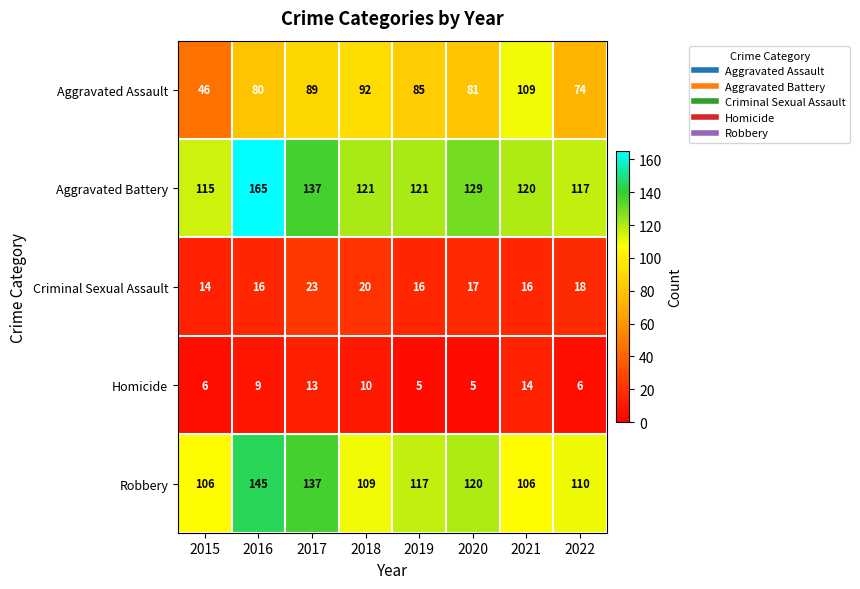

What is the lowest value of the Aggravated Battery series?

115